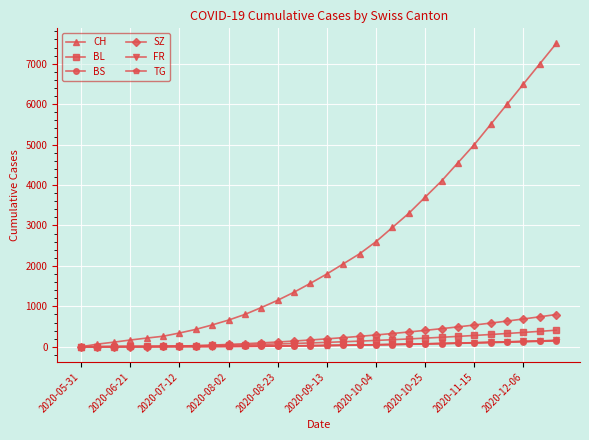

What is the maximum value shown in the chart?

7500